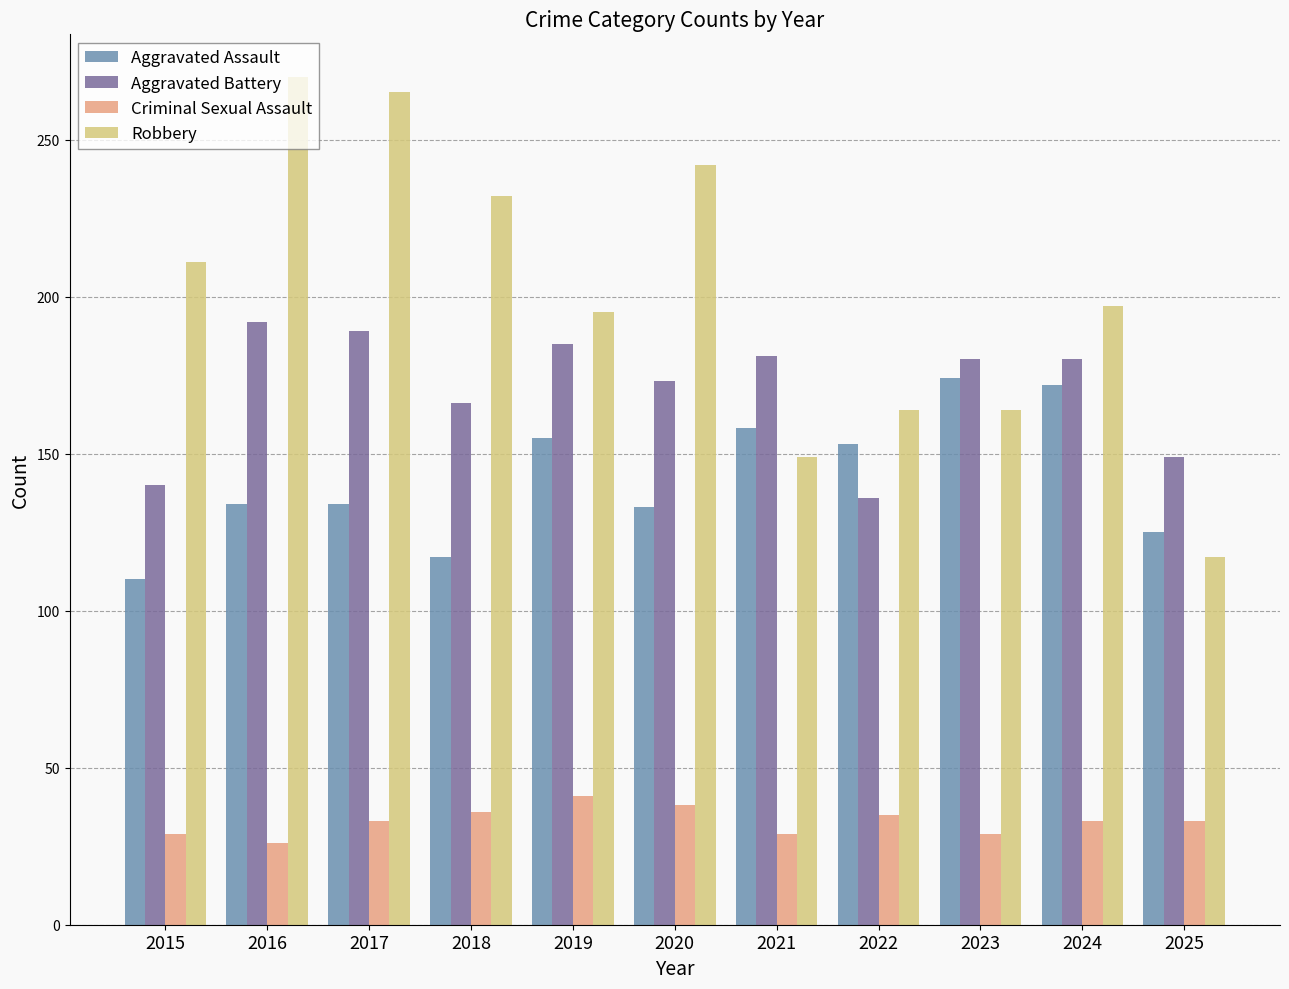

List the series in order of their peak value, highest first.

Robbery, Aggravated Battery, Aggravated Assault, Criminal Sexual Assault